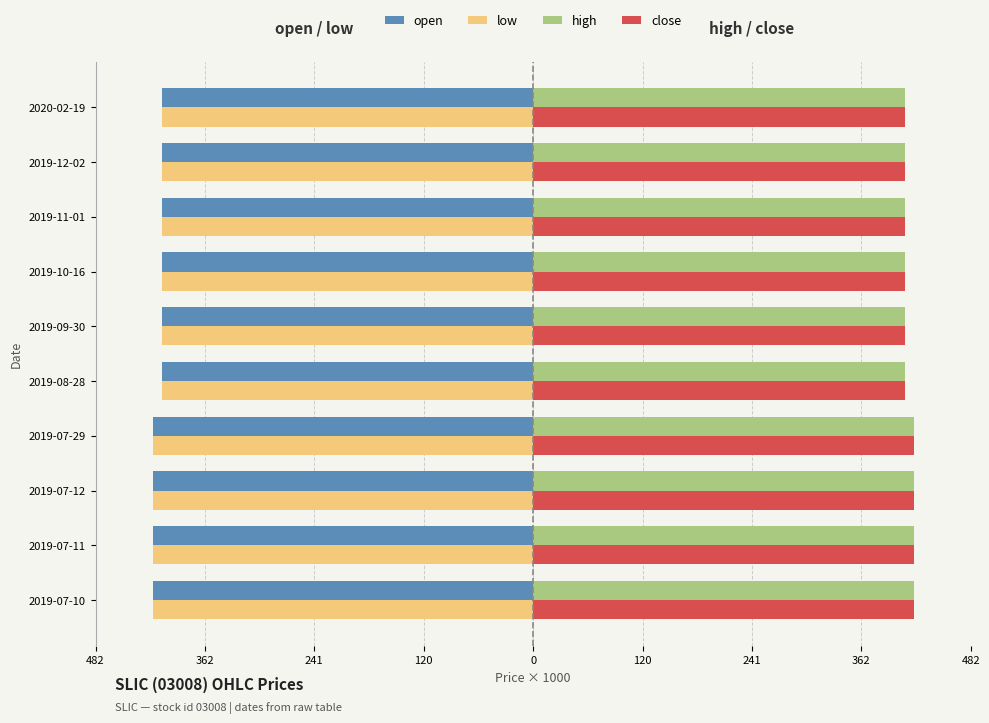

What are all the series names shown in the legend?

open, low, high, close